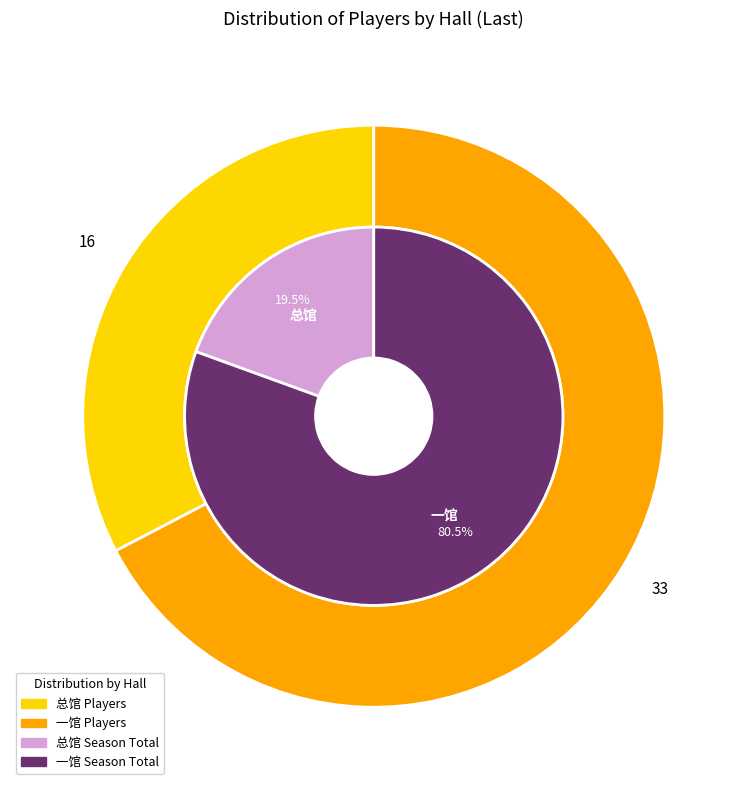

Which category has the smallest portion of the pie?

总馆